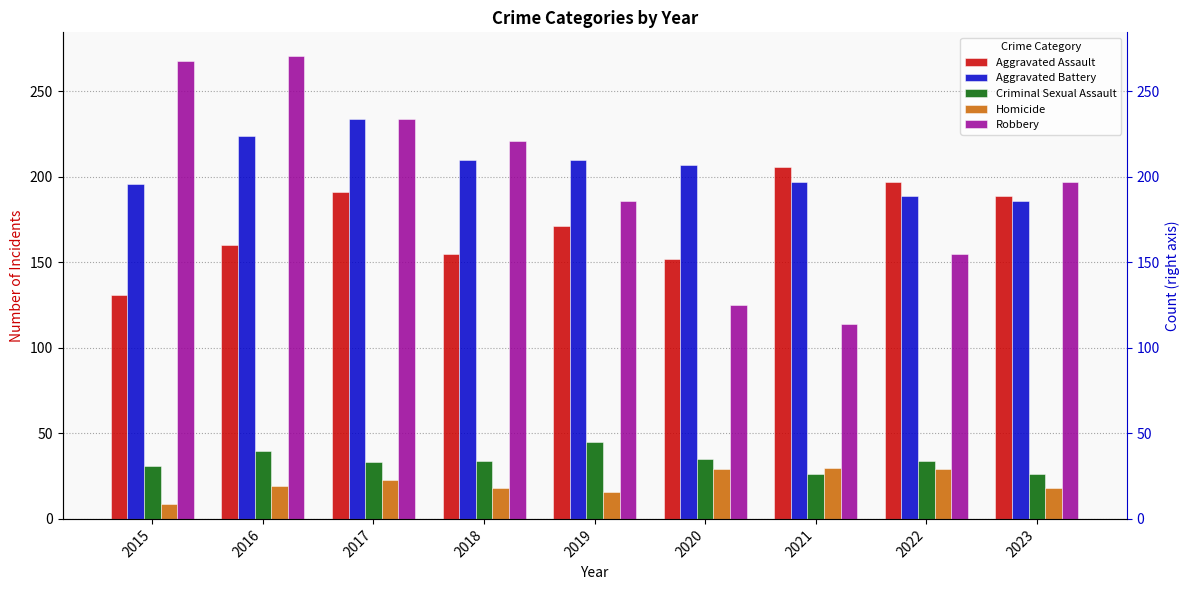

List the labels in order of Aggravated Assault value, smallest first.

2015, 2020, 2018, 2016, 2019, 2023, 2017, 2022, 2021